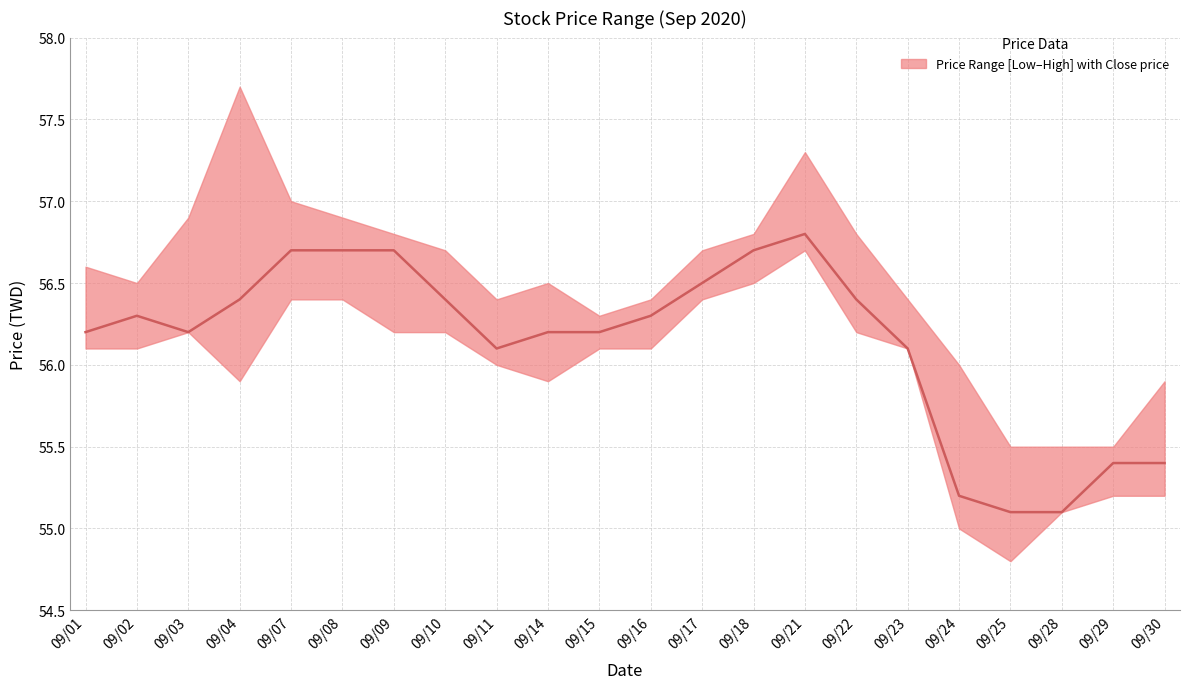

List the labels in order of value, largest first.

09/21, 09/07, 09/08, 09/09, 09/18, 09/17, 09/04, 09/10, 09/22, 09/02, 09/16, 09/01, 09/03, 09/14, 09/15, 09/11, 09/23, 09/29, 09/30, 09/24, 09/25, 09/28